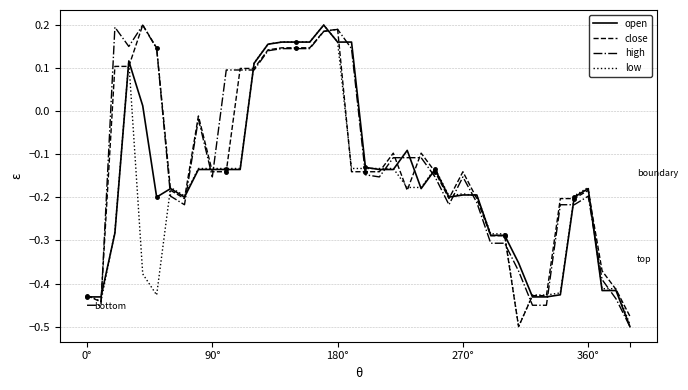

What is the lowest value of the high series?

-0.5